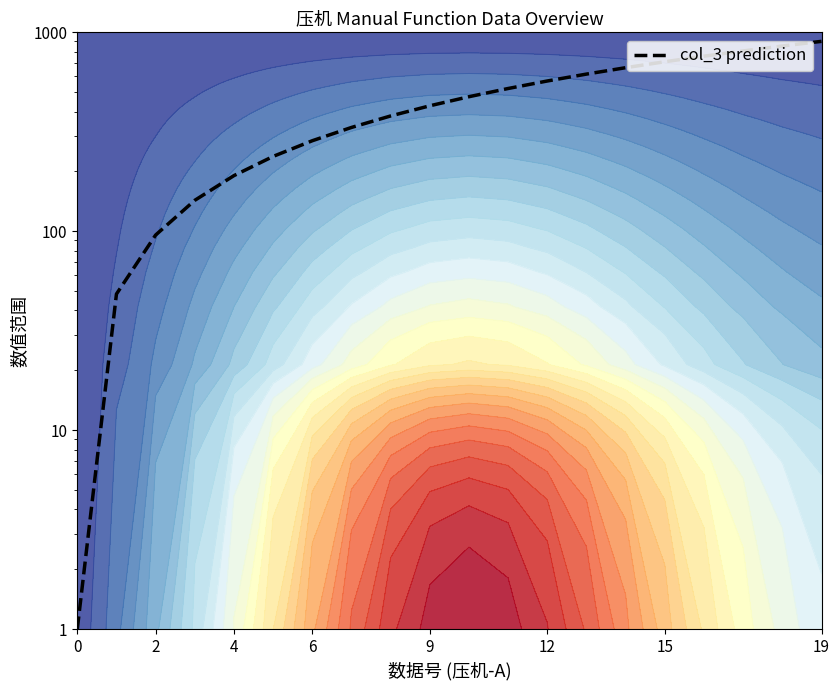

What is the value of the 4th point from the left?

143.1